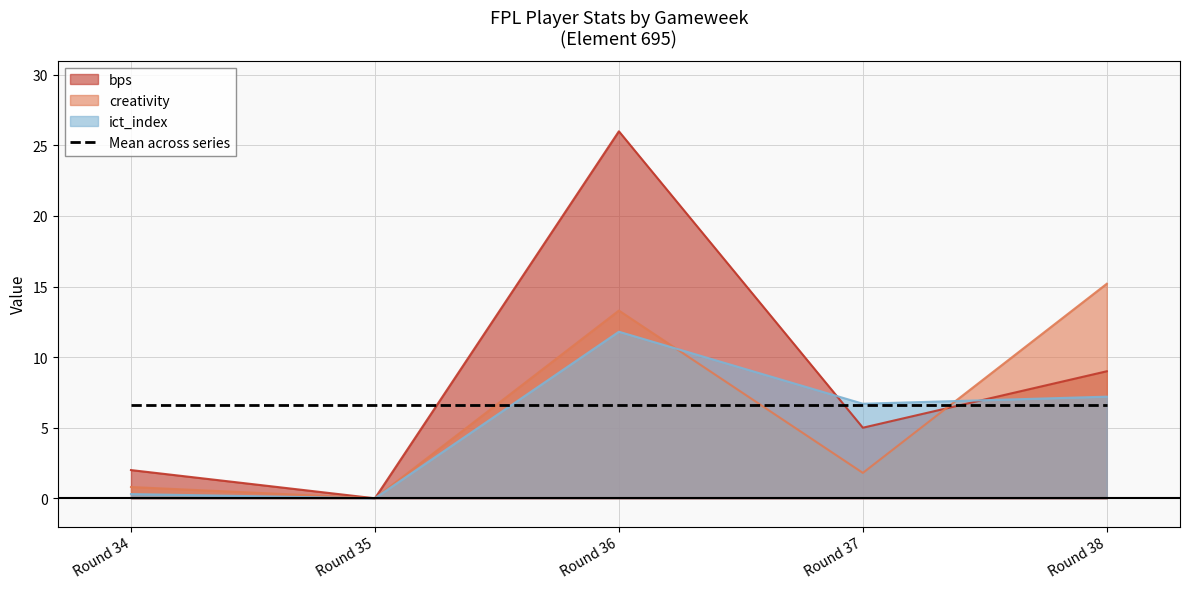

What is the difference between the maximum and minimum values in the ict_index series?

11.8